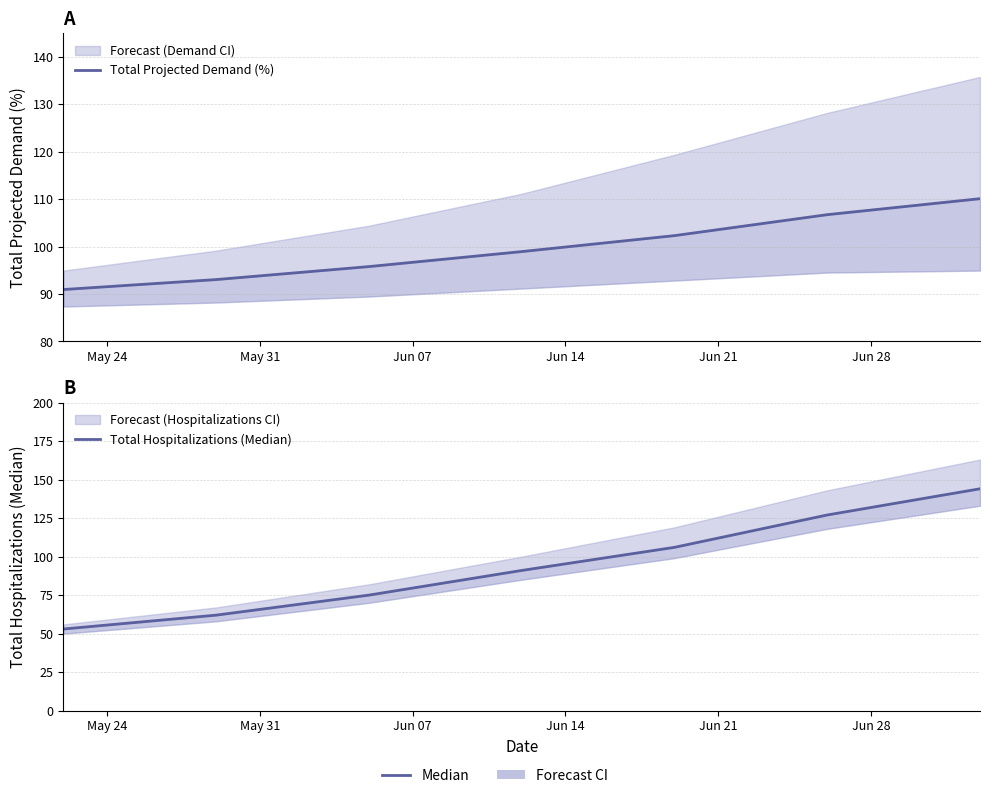

What is the label of the 3rd point from the left?

Jun 07